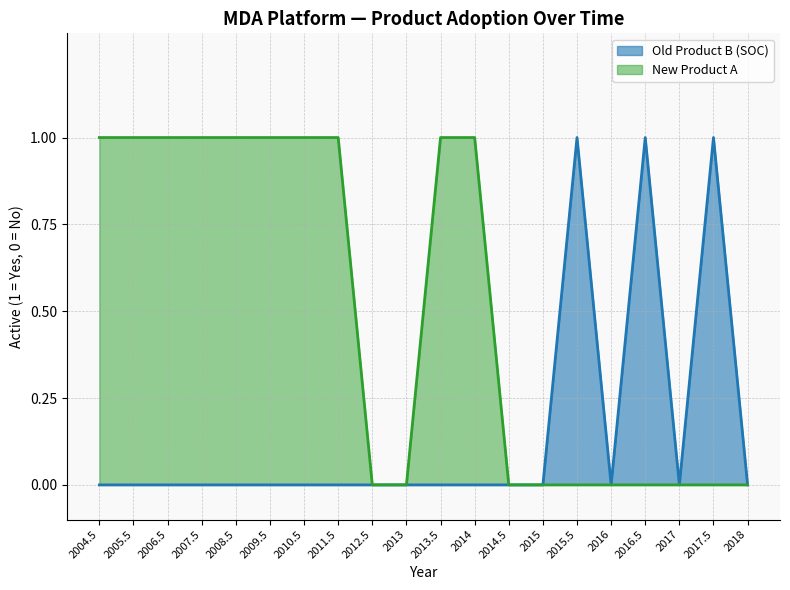

True or false: New Product A has a value of 0 at 2007.5.

False